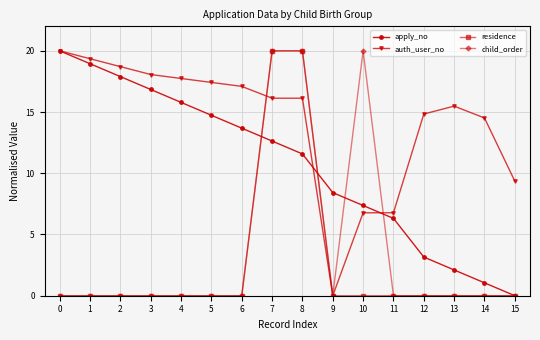

What is the value of the auth_user_no point at the 5th from the left?

17.7